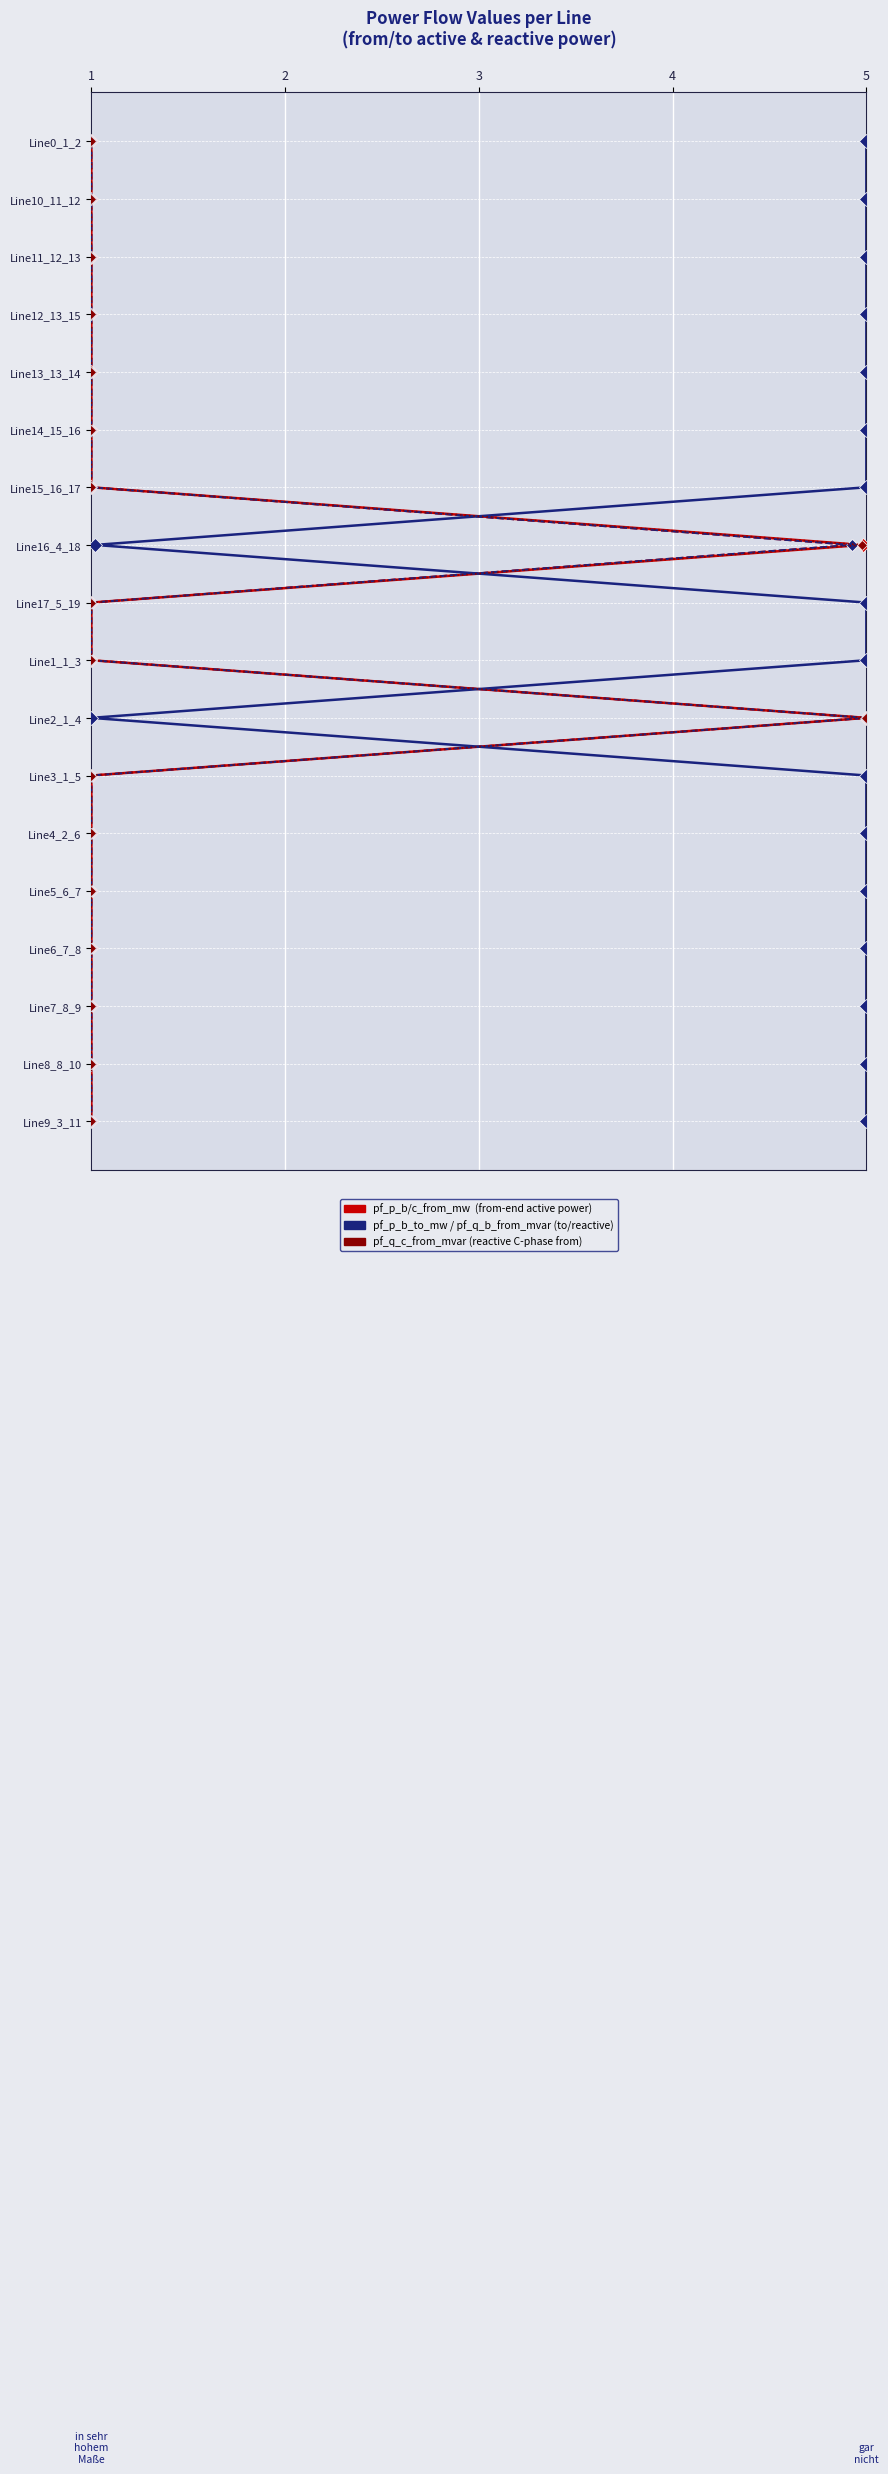

What is the difference between the pf_p_b_to_mw values at 3 and 5?

3